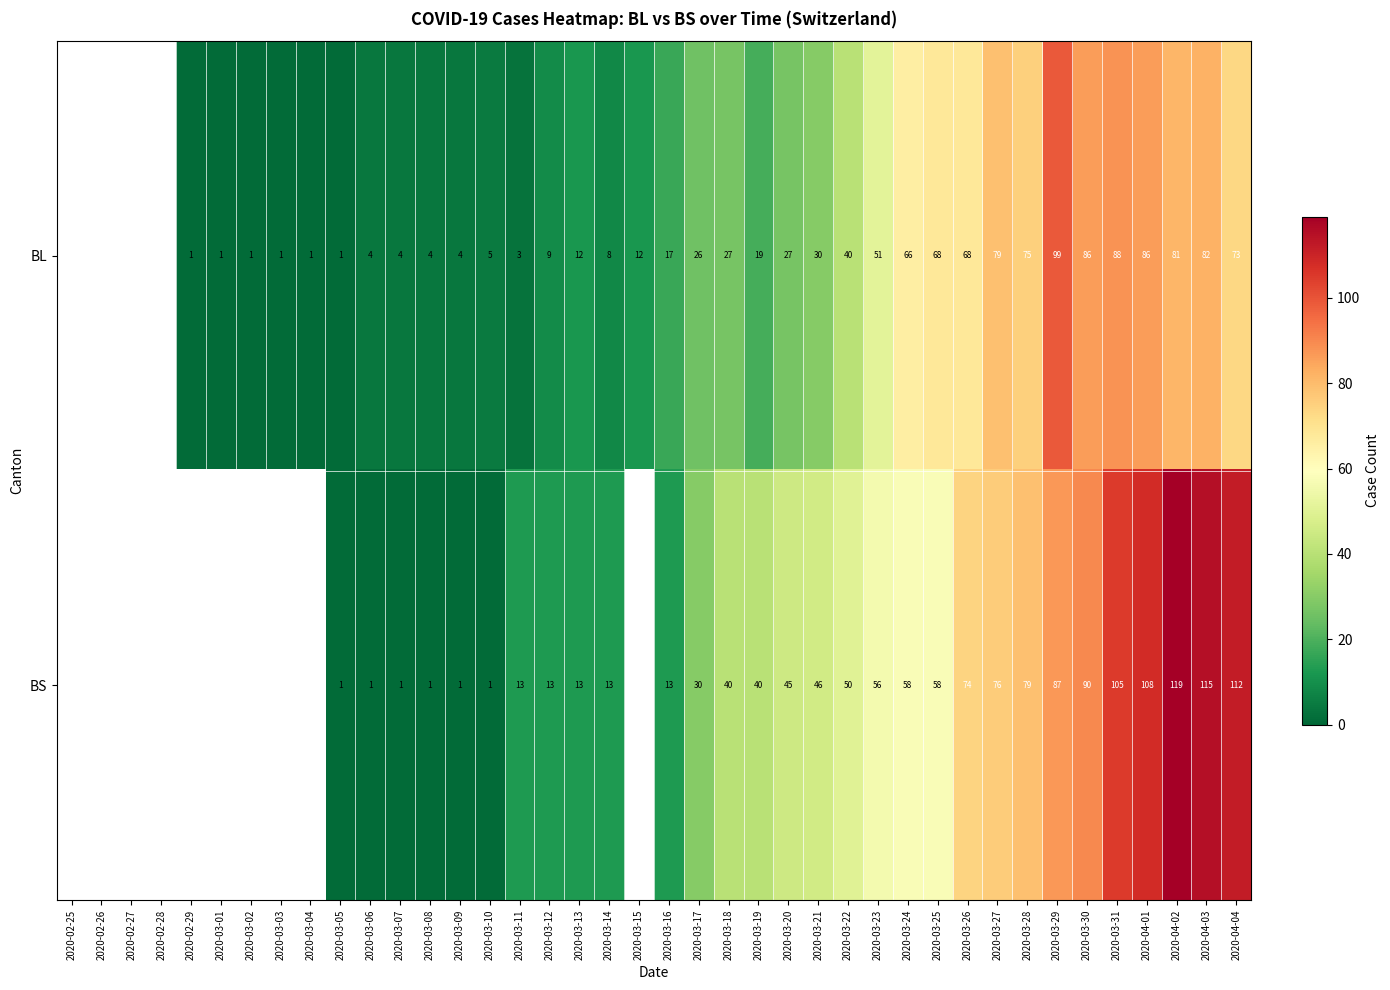

What is the sum of the BS values at 2020-03-16 and 2020-03-07?

14